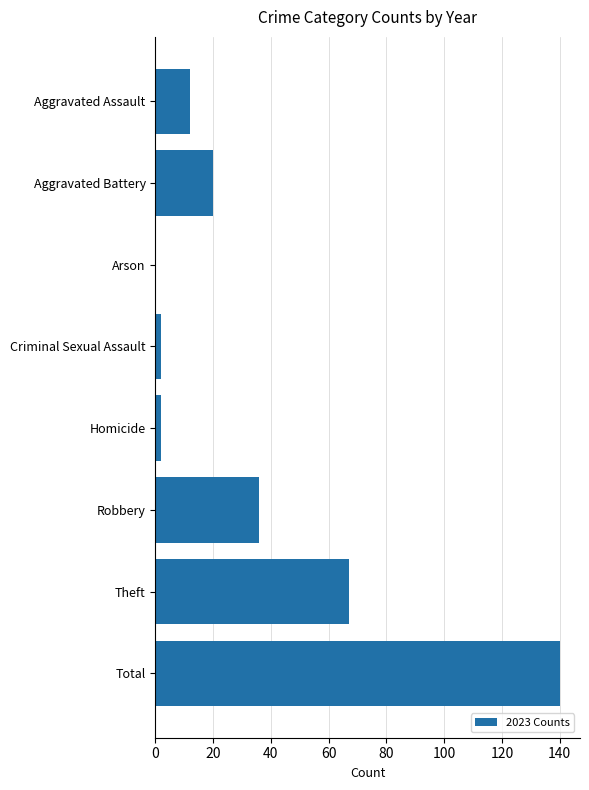

Reading top to bottom, extract all data points from this chart.

Aggravated Assault=12	Aggravated Battery=20	Arson=0	Criminal Sexual Assault=2	Homicide=2	Robbery=36	Theft=67	Total=140